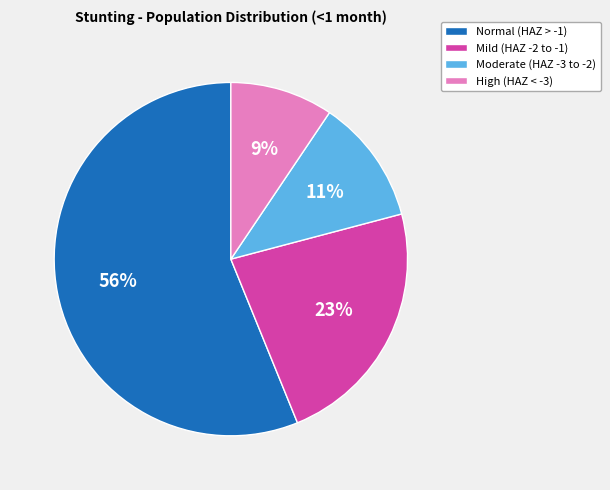

Which has a higher value, Normal (HAZ > -1) or Mild (HAZ -2 to -1)?

Normal (HAZ > -1)